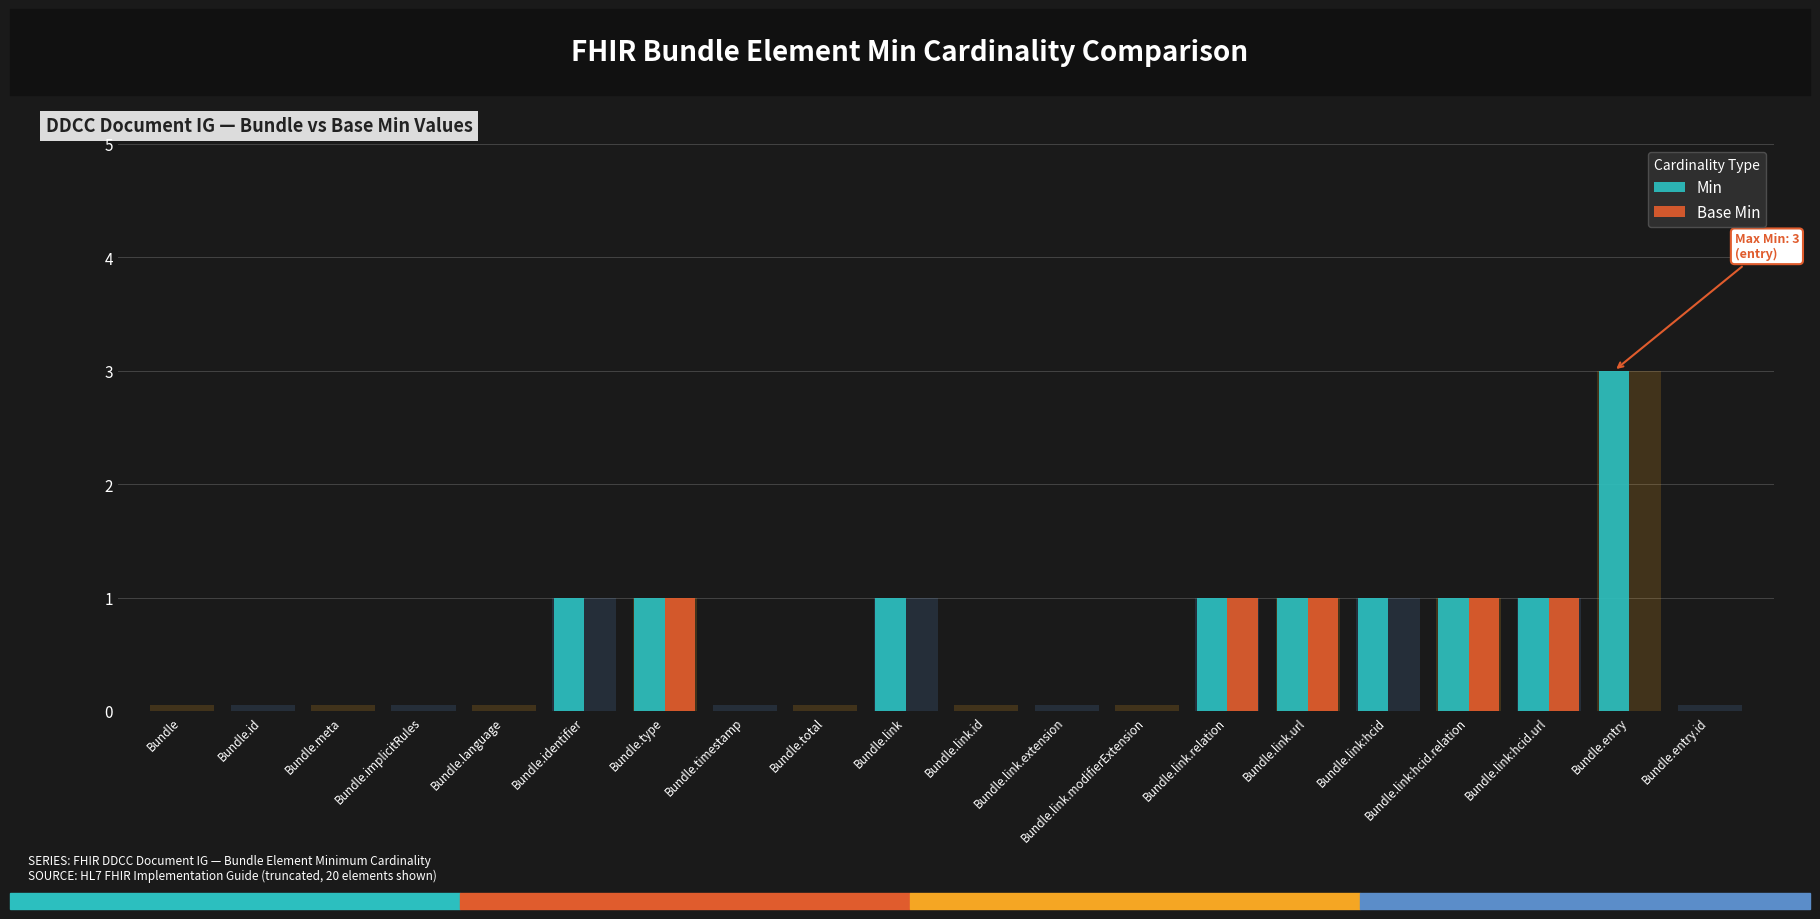

What is the label of the 3rd bar from the right?

Bundle.link:hcid.url